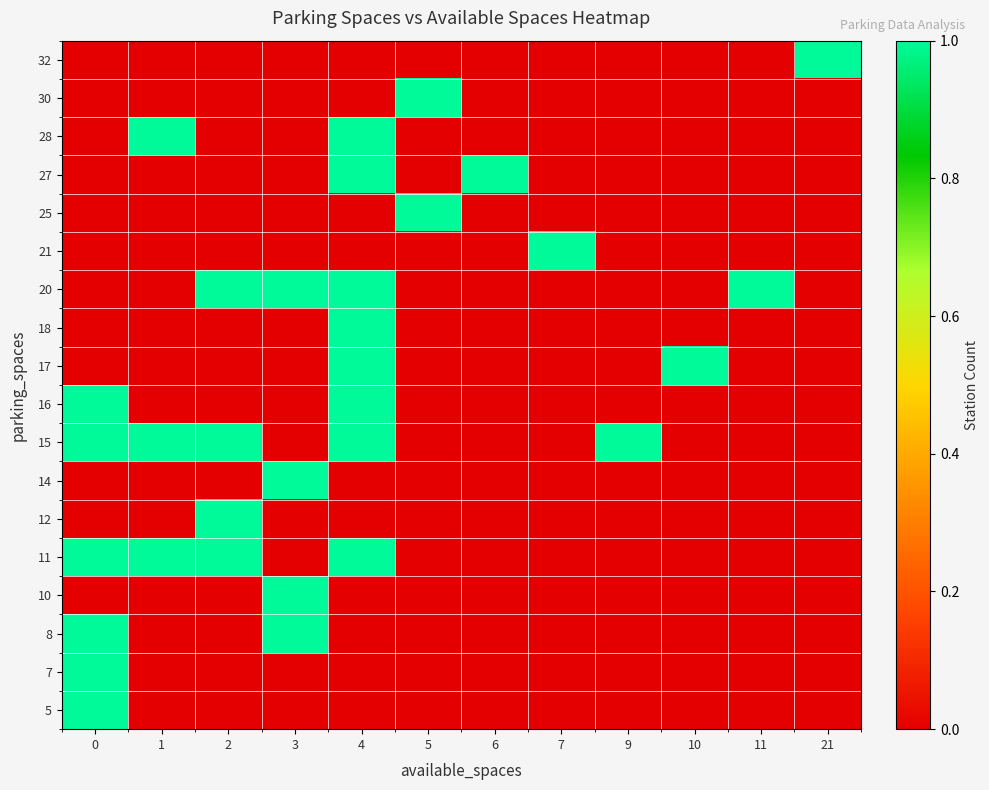

At which category is the sum across all series the highest?

4